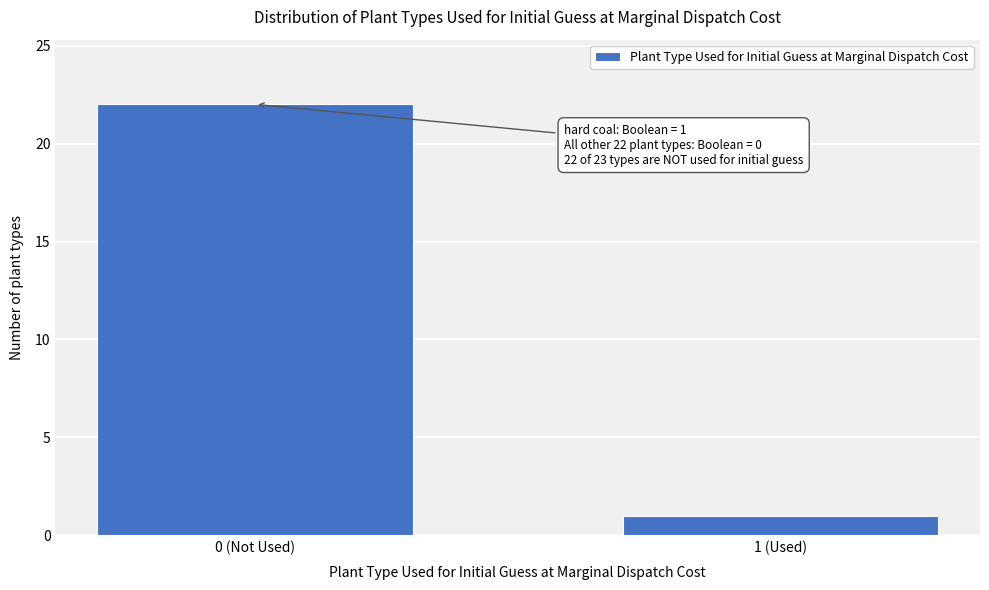

Reading left to right, list all the values displayed in this chart.

0 (Not Used)=22	1 (Used)=1